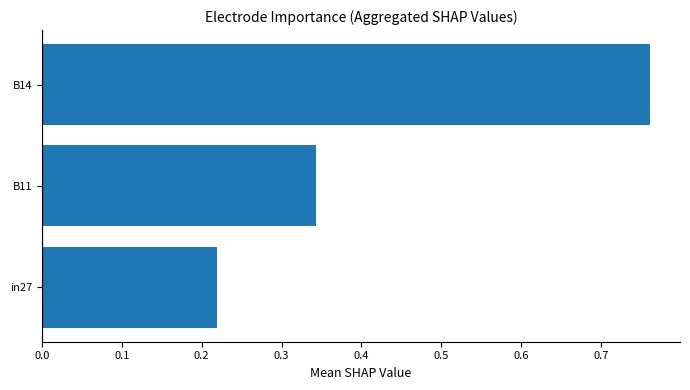

What is the change in value from in27 to B11?

+0.1